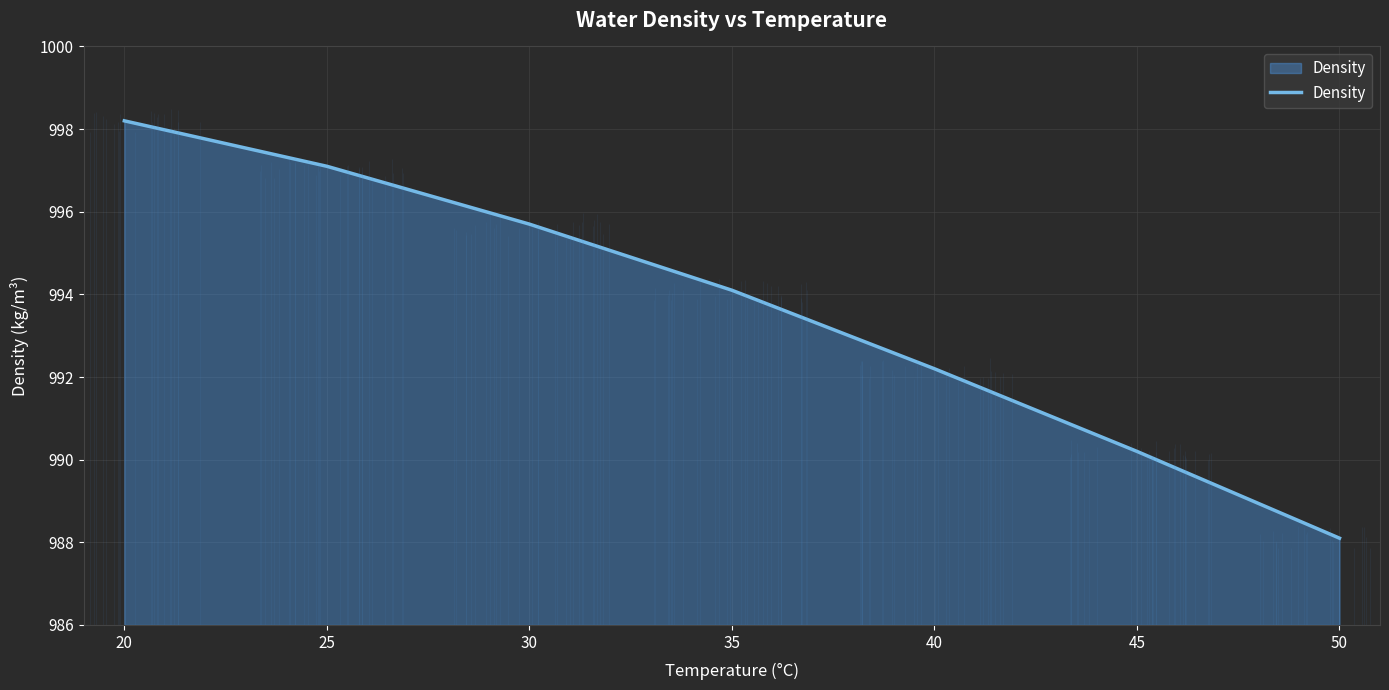

What is the ratio of the value at 50 to the value at 35?

1.0